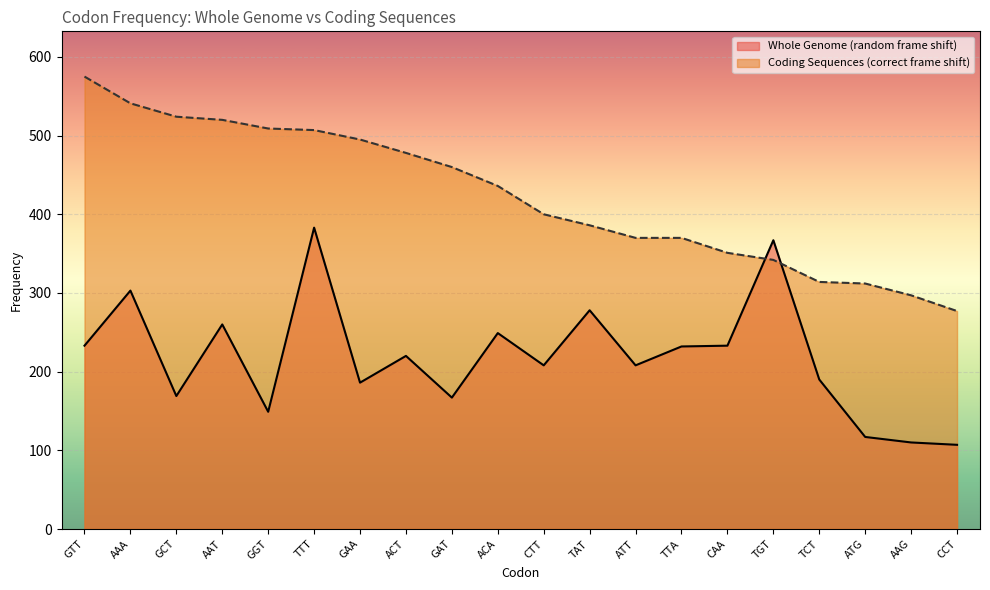

True or false: Coding Sequences (correct frame shift) has more than 0 interior local peaks.

False